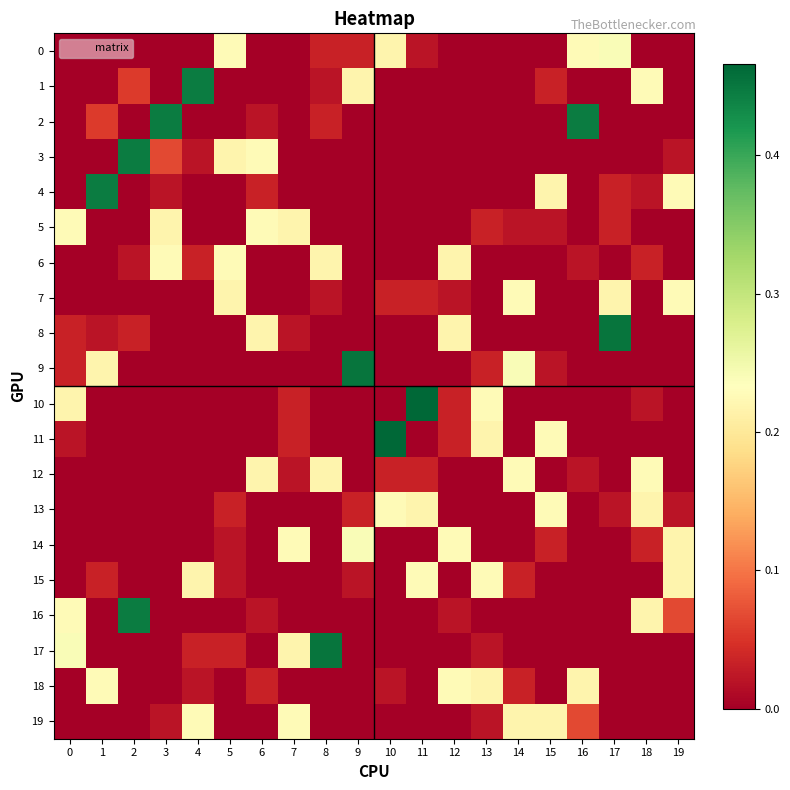

Which has a higher value, 18 or 19?

18